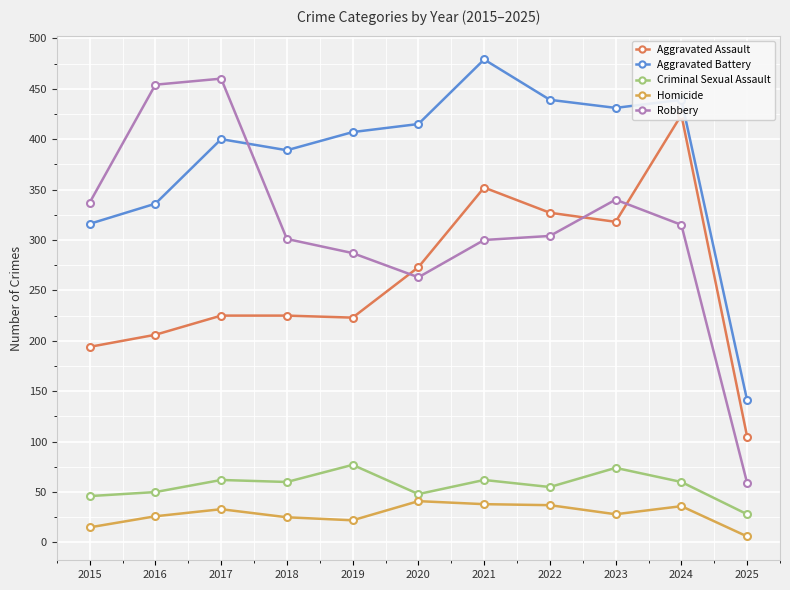

Which has a higher value, 2020 or 2015?

2020